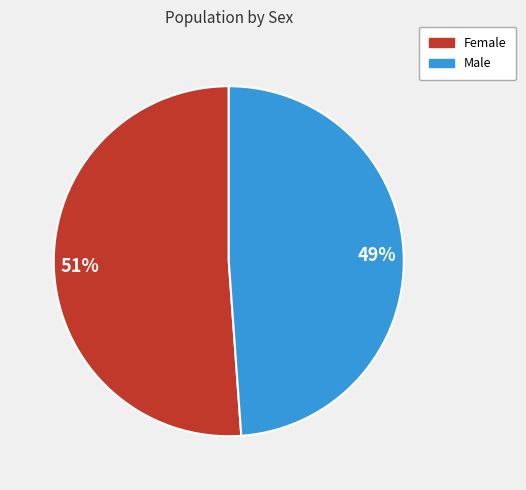

How many slices are in this pie chart?

2